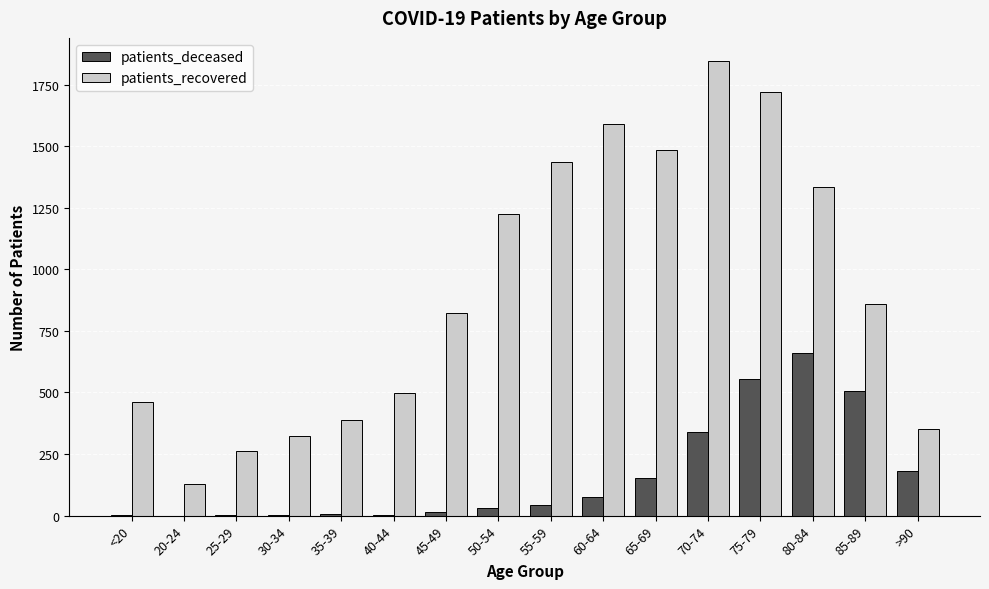

What is the total value across all series at 65-69?

1635